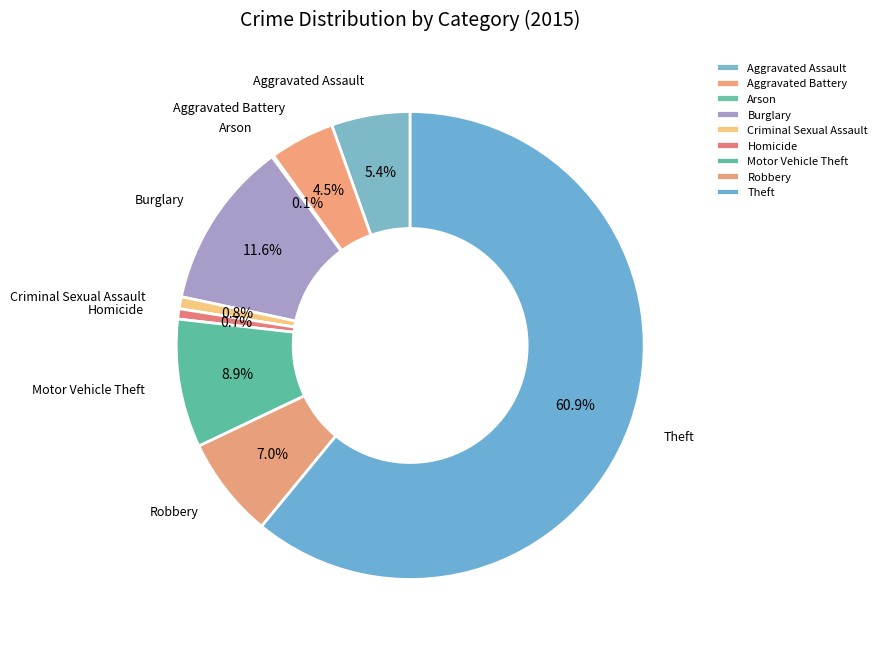

True or false: Aggravated Battery accounts for 16% of the total.

False